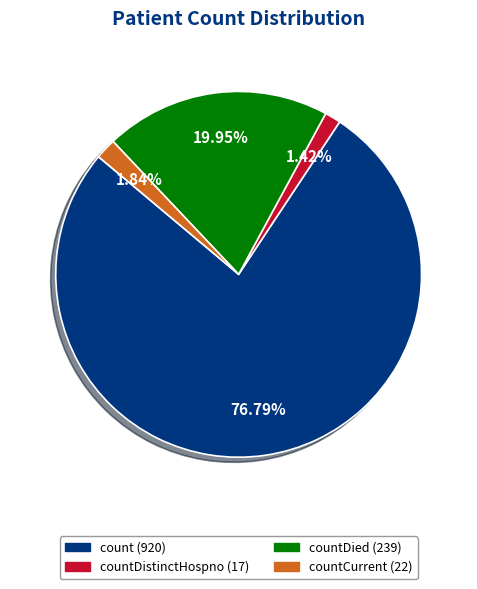

Is there any slice that represents more than half of the pie?

Yes